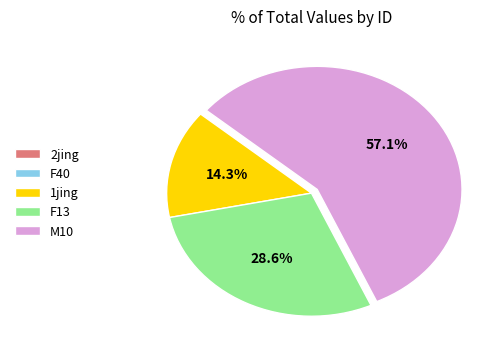

To the nearest percent, what is the average slice percentage?

20%